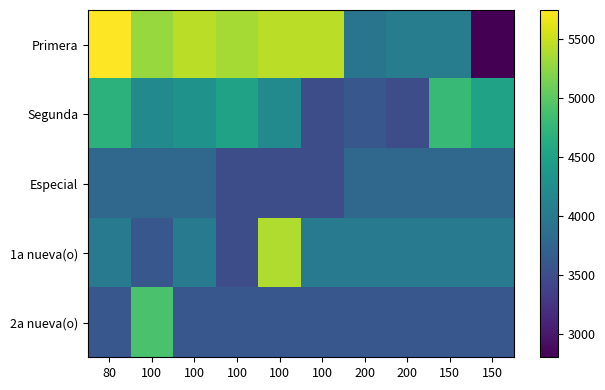

Reading right to left, list all the values displayed in this chart.

Primera: 150=2800	150=4050	200=4050	200=3950	100=5450	100=5450	100=5350	100=5450	100=5300	80=5750
Segunda: 150=4500	150=4800	200=3500	200=3600	100=3500	100=4200	100=4500	100=4300	100=4200	80=4700
Especial: 150=3800	150=3800	200=3800	200=3800	100=3500	100=3500	100=3500	100=3800	100=3800	80=3800
1a nueva(o): 150=4000	150=4000	200=4000	200=4000	100=4000	100=5400	100=3500	100=4000	100=3600	80=4000
2a nueva(o): 150=3600	150=3600	200=3600	200=3600	100=3600	100=3600	100=3600	100=3600	100=4900	80=3600